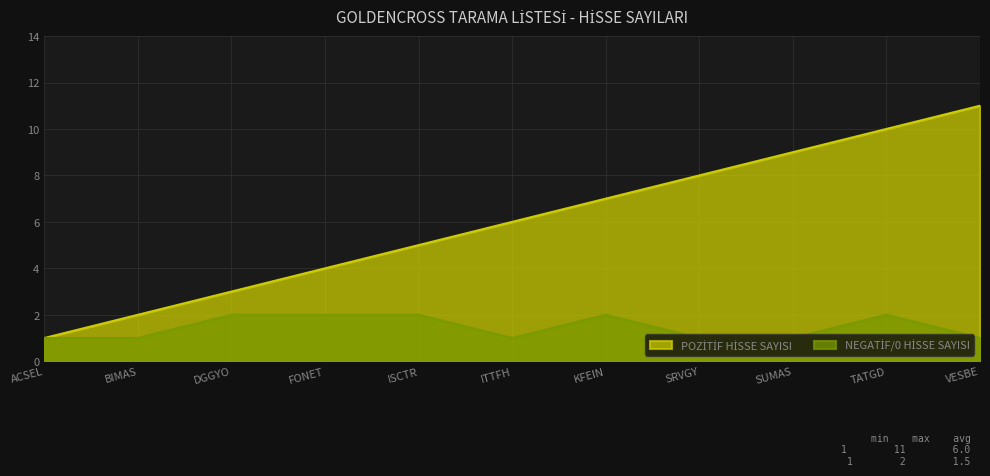

How many categories are shown in the chart?

11